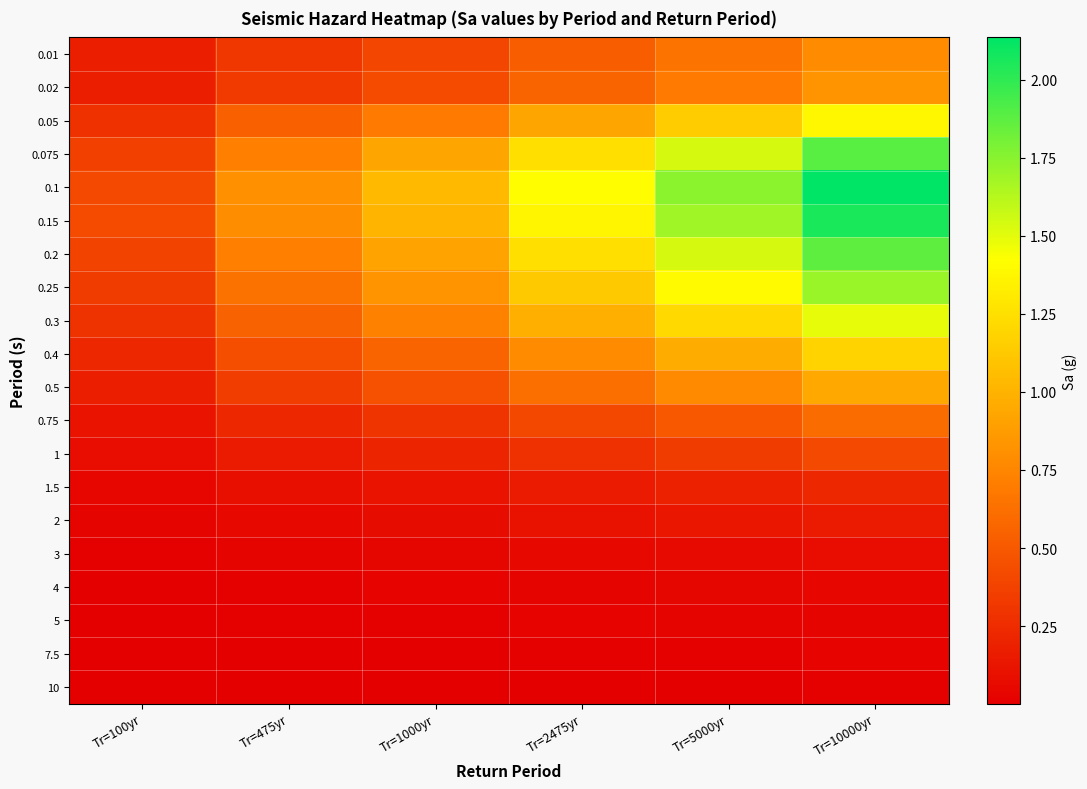

Reading left to right, transcribe all the data shown in this chart.

0.01: Tr=100yr=0.2	Tr=475yr=0.3	Tr=1000yr=0.4	Tr=2475yr=0.5	Tr=5000yr=0.7	Tr=10000yr=0.8
0.02: Tr=100yr=0.2	Tr=475yr=0.3	Tr=1000yr=0.4	Tr=2475yr=0.6	Tr=5000yr=0.7	Tr=10000yr=0.8
0.05: Tr=100yr=0.3	Tr=475yr=0.5	Tr=1000yr=0.7	Tr=2475yr=0.9	Tr=5000yr=1.1	Tr=10000yr=1.4
0.075: Tr=100yr=0.4	Tr=475yr=0.7	Tr=1000yr=0.9	Tr=2475yr=1.2	Tr=5000yr=1.5	Tr=10000yr=1.9
0.1: Tr=100yr=0.4	Tr=475yr=0.8	Tr=1000yr=1.0	Tr=2475yr=1.4	Tr=5000yr=1.7	Tr=10000yr=2.1
0.15: Tr=100yr=0.4	Tr=475yr=0.8	Tr=1000yr=1.0	Tr=2475yr=1.4	Tr=5000yr=1.7	Tr=10000yr=2.1
0.2: Tr=100yr=0.4	Tr=475yr=0.7	Tr=1000yr=0.9	Tr=2475yr=1.2	Tr=5000yr=1.5	Tr=10000yr=1.9
0.25: Tr=100yr=0.3	Tr=475yr=0.6	Tr=1000yr=0.8	Tr=2475yr=1.1	Tr=5000yr=1.4	Tr=10000yr=1.7
0.3: Tr=100yr=0.3	Tr=475yr=0.6	Tr=1000yr=0.7	Tr=2475yr=1.0	Tr=5000yr=1.2	Tr=10000yr=1.5
0.4: Tr=100yr=0.2	Tr=475yr=0.4	Tr=1000yr=0.6	Tr=2475yr=0.8	Tr=5000yr=1.0	Tr=10000yr=1.2
0.5: Tr=100yr=0.2	Tr=475yr=0.3	Tr=1000yr=0.5	Tr=2475yr=0.6	Tr=5000yr=0.8	Tr=10000yr=0.9
0.75: Tr=100yr=0.1	Tr=475yr=0.2	Tr=1000yr=0.3	Tr=2475yr=0.4	Tr=5000yr=0.5	Tr=10000yr=0.6
1: Tr=100yr=0.1	Tr=475yr=0.2	Tr=1000yr=0.2	Tr=2475yr=0.3	Tr=5000yr=0.3	Tr=10000yr=0.4
1.5: Tr=100yr=0.0	Tr=475yr=0.1	Tr=1000yr=0.1	Tr=2475yr=0.2	Tr=5000yr=0.2	Tr=10000yr=0.2
2: Tr=100yr=0.0	Tr=475yr=0.1	Tr=1000yr=0.1	Tr=2475yr=0.1	Tr=5000yr=0.1	Tr=10000yr=0.2
3: Tr=100yr=0.0	Tr=475yr=0.0	Tr=1000yr=0.0	Tr=2475yr=0.1	Tr=5000yr=0.1	Tr=10000yr=0.1
4: Tr=100yr=0.0	Tr=475yr=0.0	Tr=1000yr=0.0	Tr=2475yr=0.0	Tr=5000yr=0.0	Tr=10000yr=0.0
5: Tr=100yr=0.0	Tr=475yr=0.0	Tr=1000yr=0.0	Tr=2475yr=0.0	Tr=5000yr=0.0	Tr=10000yr=0.0
7.5: Tr=100yr=0.0	Tr=475yr=0.0	Tr=1000yr=0.0	Tr=2475yr=0.0	Tr=5000yr=0.0	Tr=10000yr=0.0
10: Tr=100yr=0.0	Tr=475yr=0.0	Tr=1000yr=0.0	Tr=2475yr=0.0	Tr=5000yr=0.0	Tr=10000yr=0.0